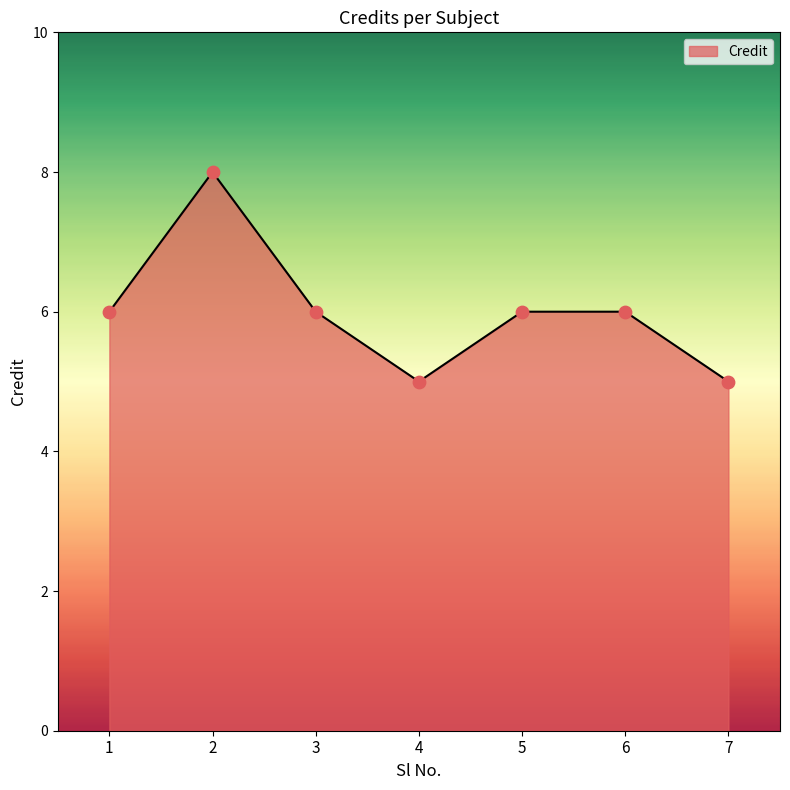

Approximately how many times larger is the value at 7 compared to 2?

0.6